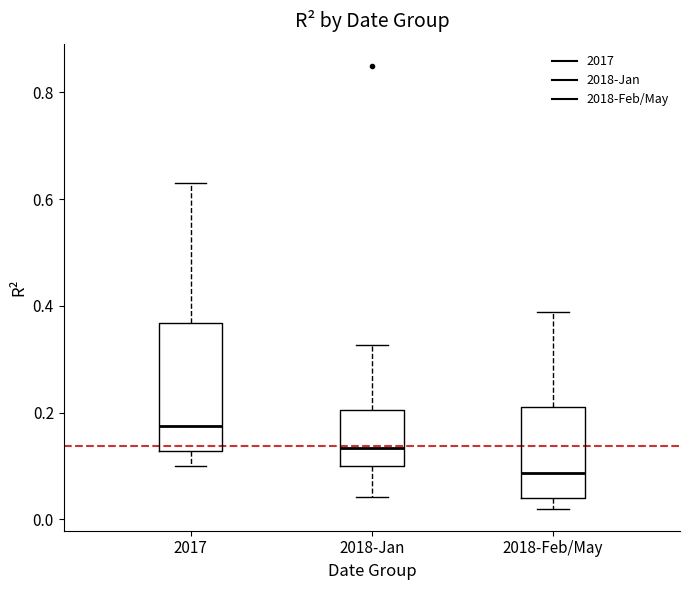

Where does the median line of the box for 2018-Feb/May sit on the y-axis? The values are not printed on the chart, so give them approximately, as read against the axis.

0.08